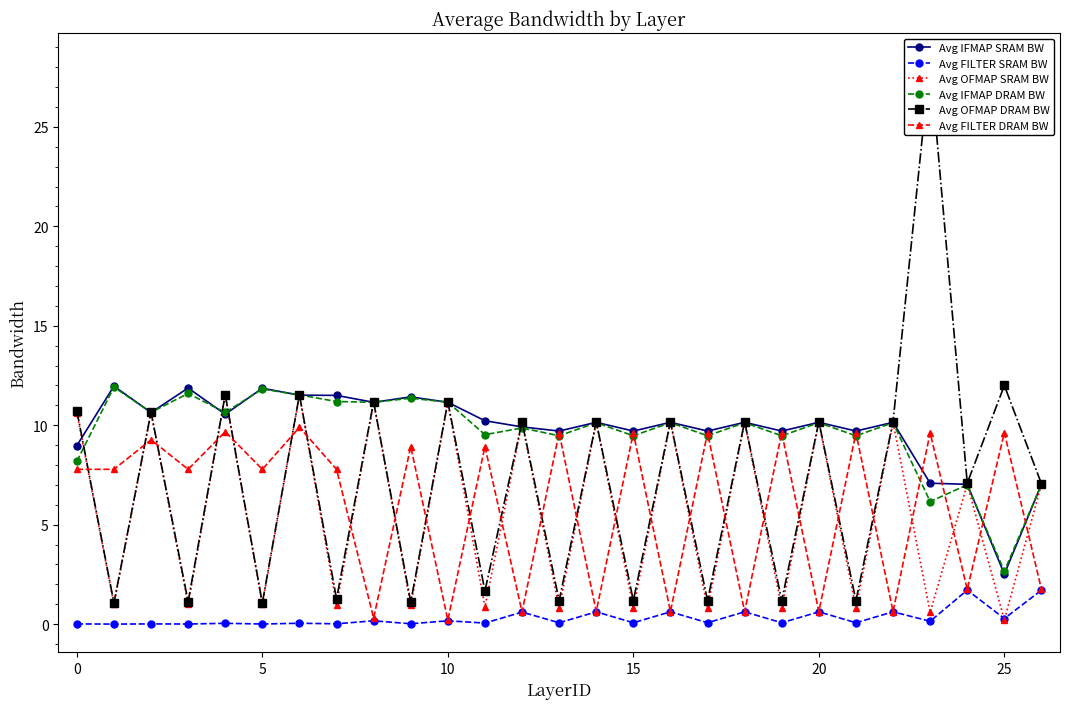

Which category has the lowest value in the Avg IFMAP SRAM BW series?

25